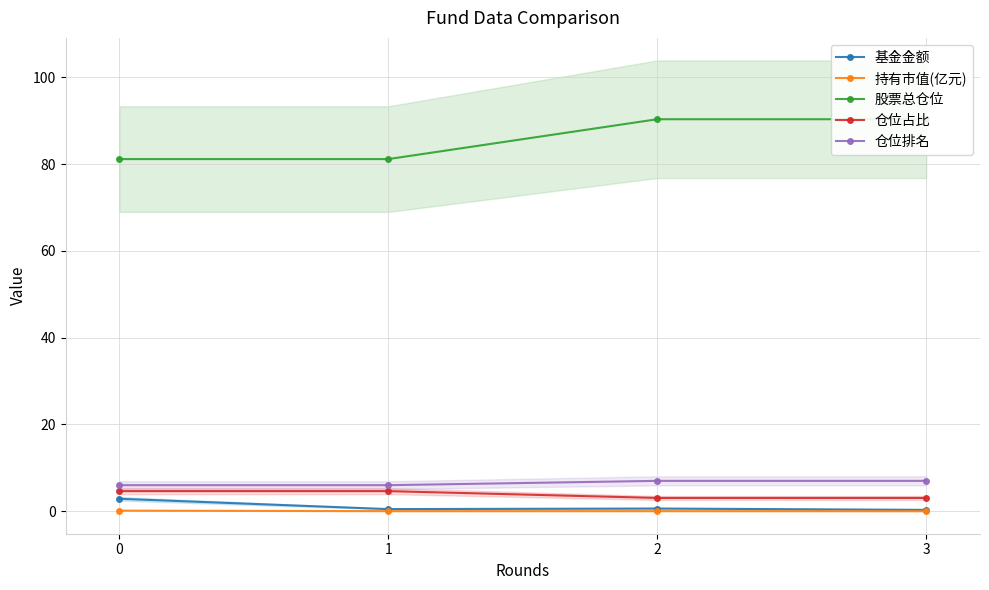

The value of 仓位排名 at 3 is 7.0. True or false?

True